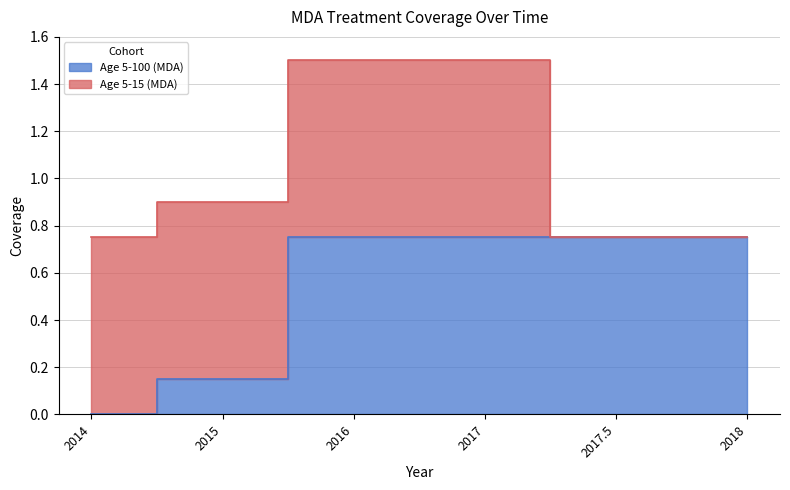

What position from the right is 2014?

6